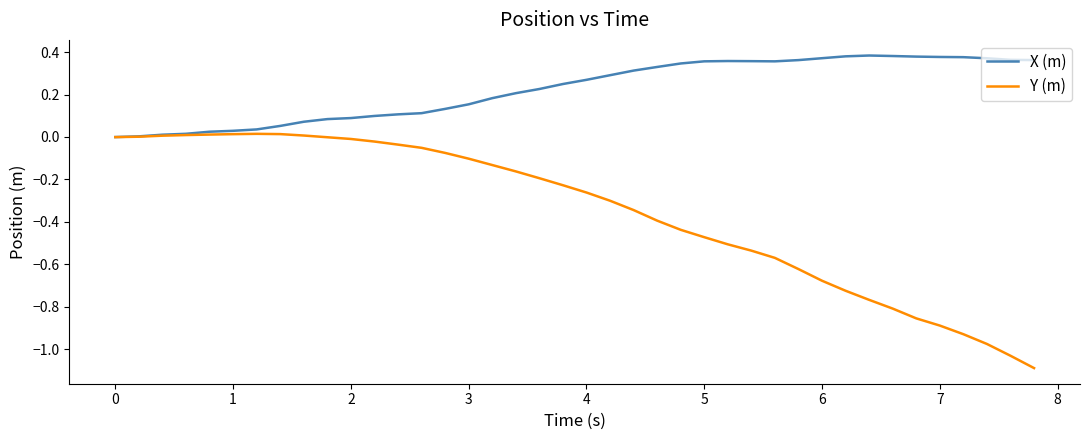

Which series has the widest spread of values?

Y (m)